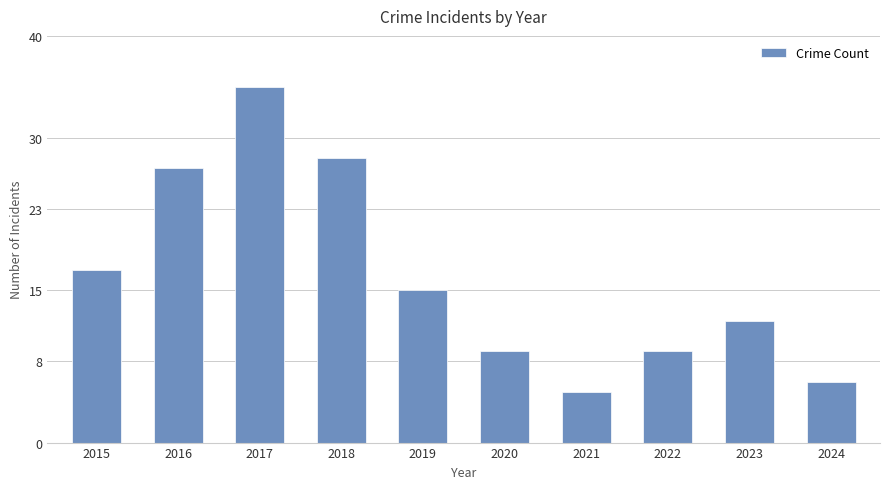

What is the change in value from 2019 to 2022?

-6